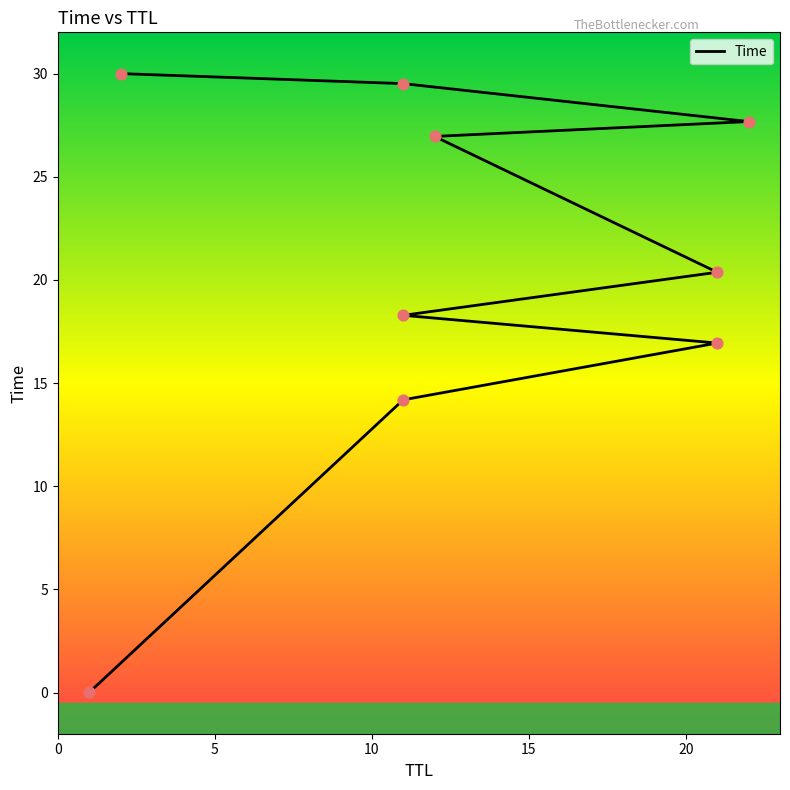

Approximately how many times larger is the value at 11 compared to 12?

0.5